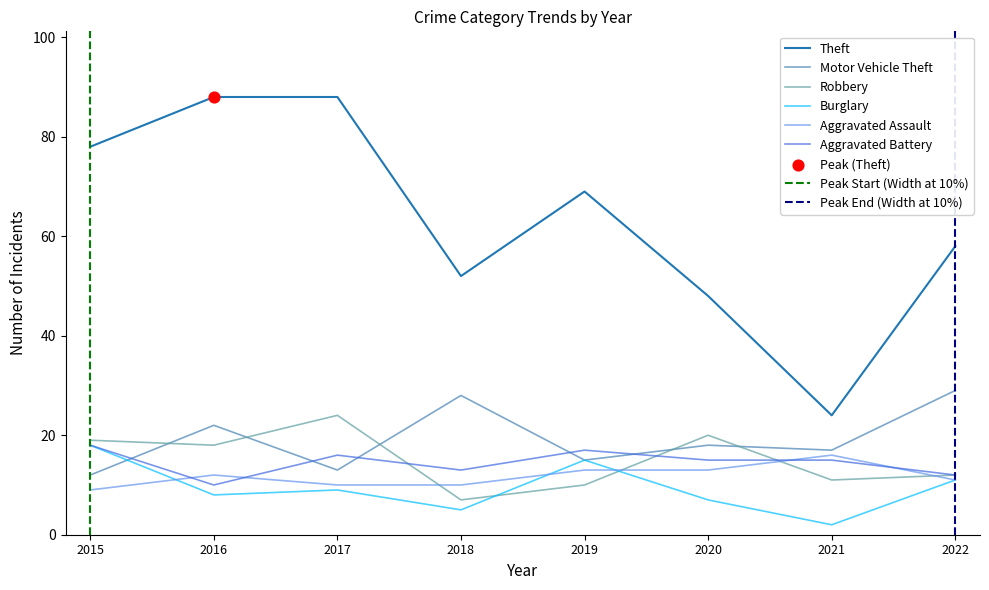

Which series contains the lowest Y value?

Burglary